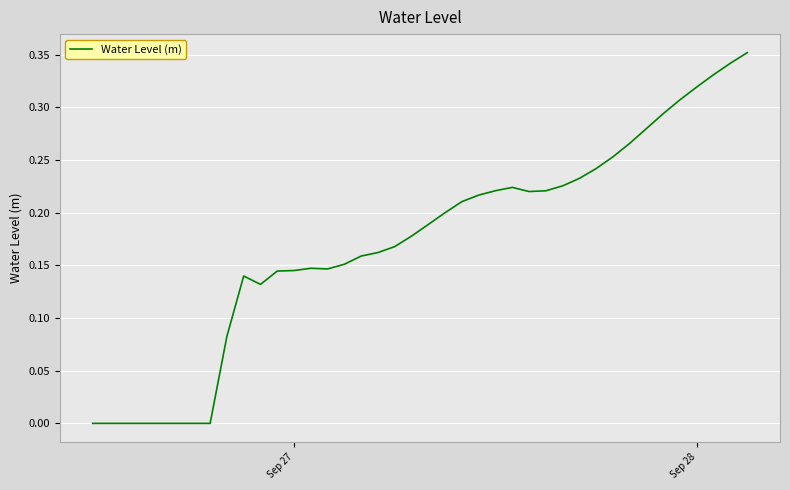

Does the chart display data point markers on the line(s)?

No